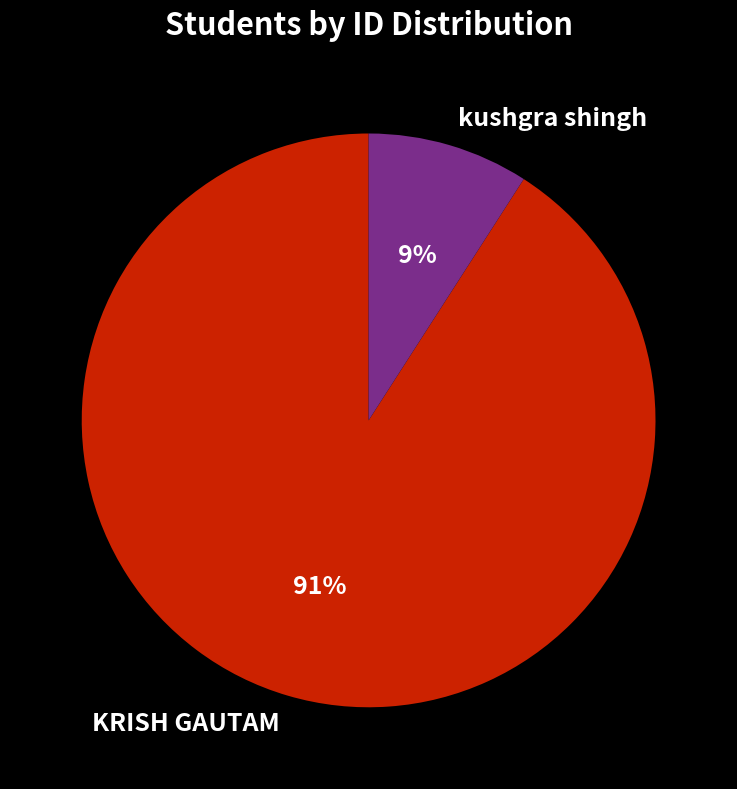

Does KRISH GAUTAM represent more than half of the total?

Yes